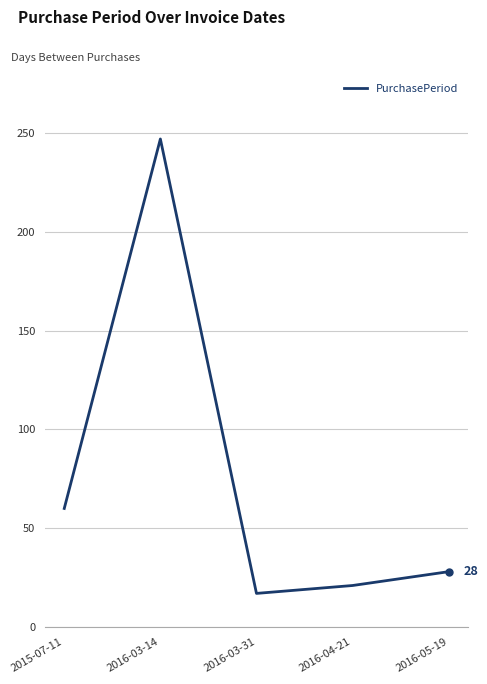

What is the difference between the second highest and second lowest values?

39